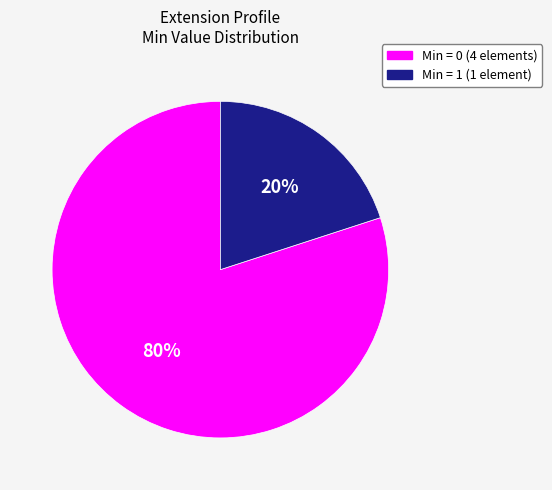

How many slices are in this pie chart?

2